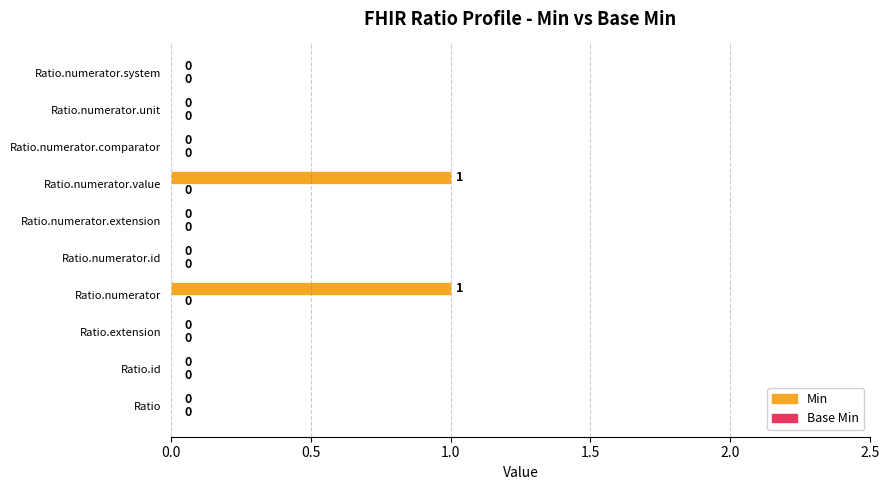

Is it true that the value at Ratio.numerator.id is 0?

True